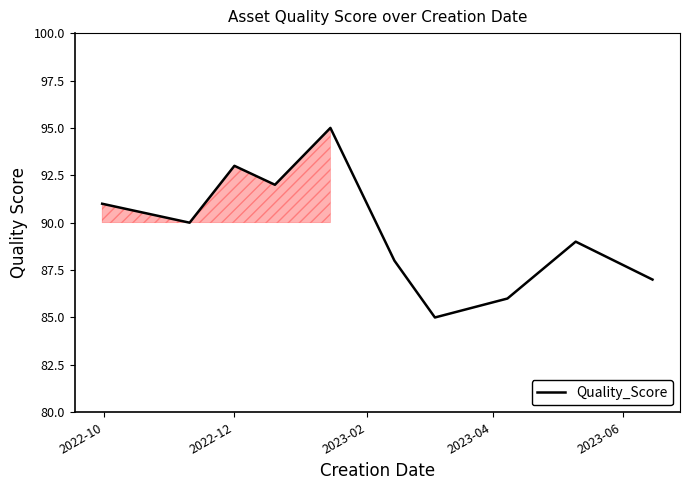

What is the minimum value shown in the chart?

85